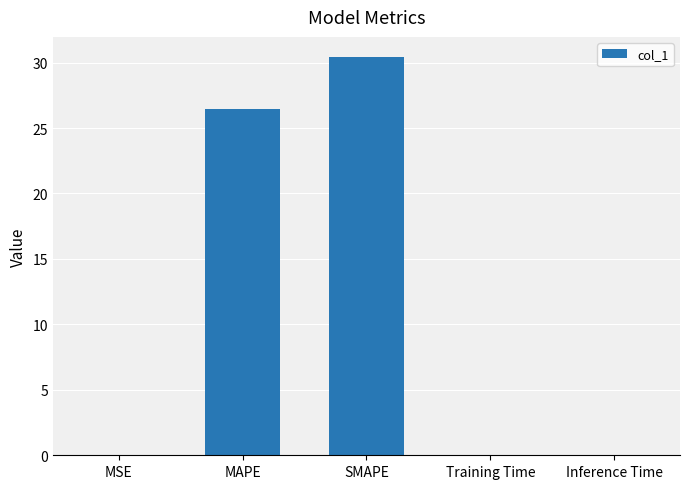

Are the bars horizontal?

No